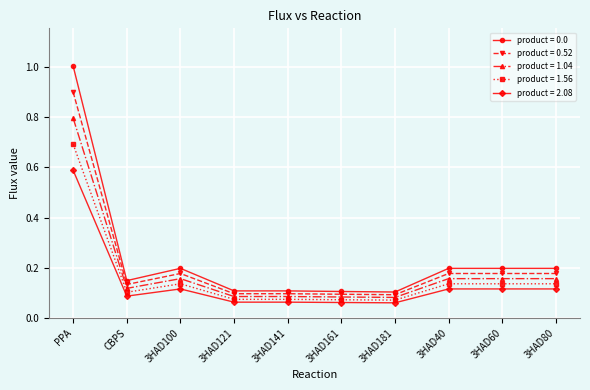

What are all the series names shown in the legend?

product = 0.0, product = 0.52, product = 1.04, product = 1.56, product = 2.08